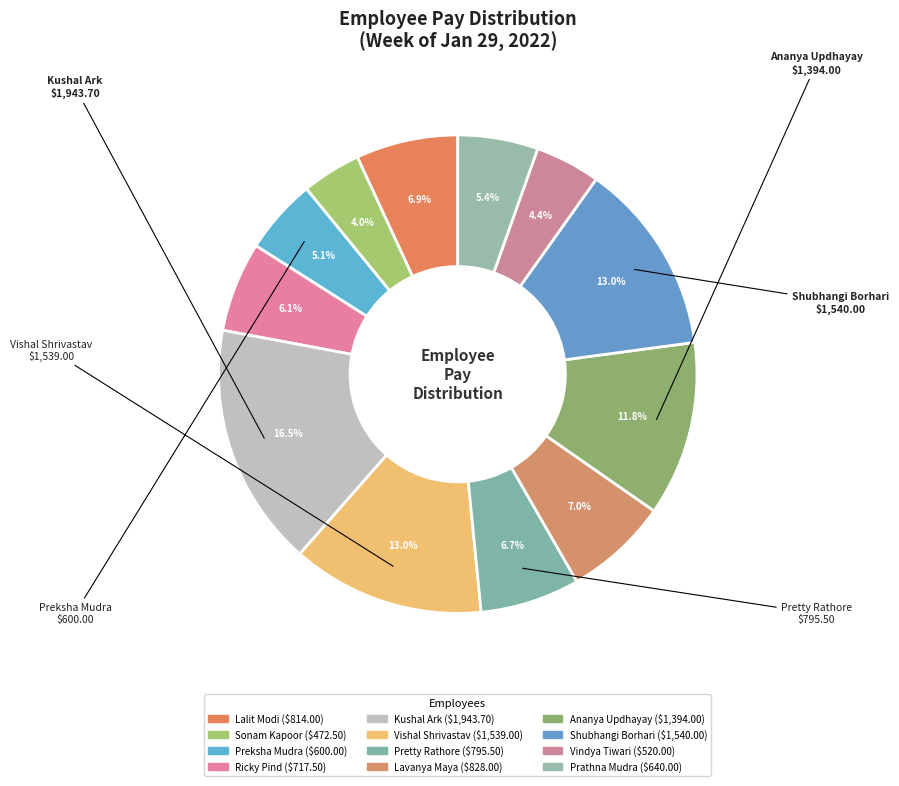

How many segments does this pie chart have?

12